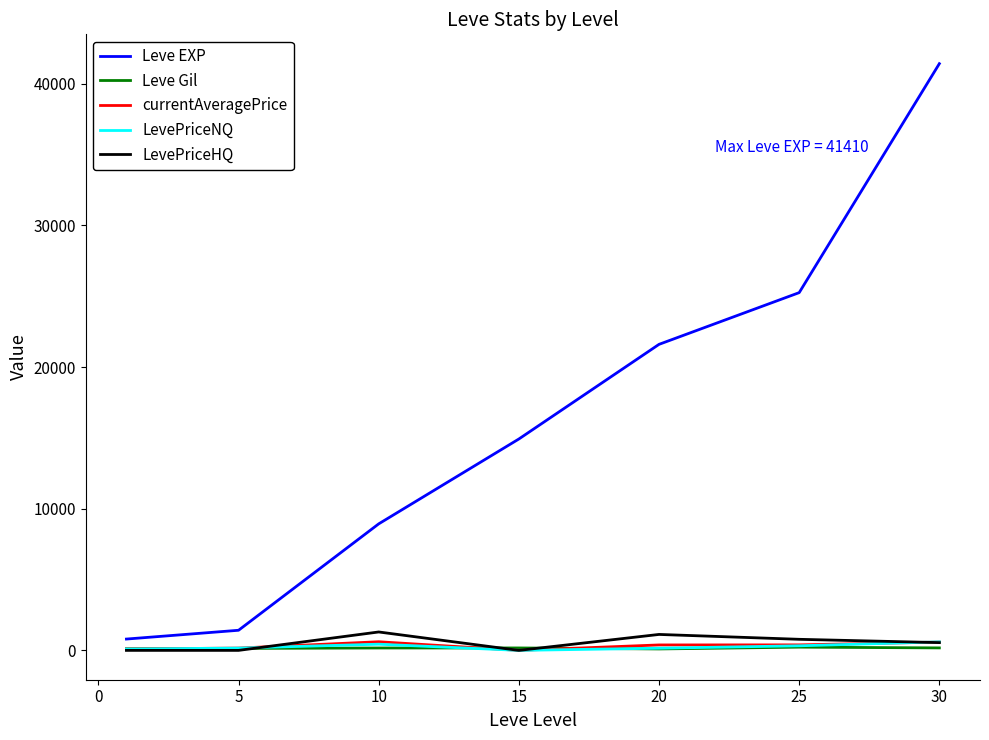

Does the chart have visible grid lines?

No